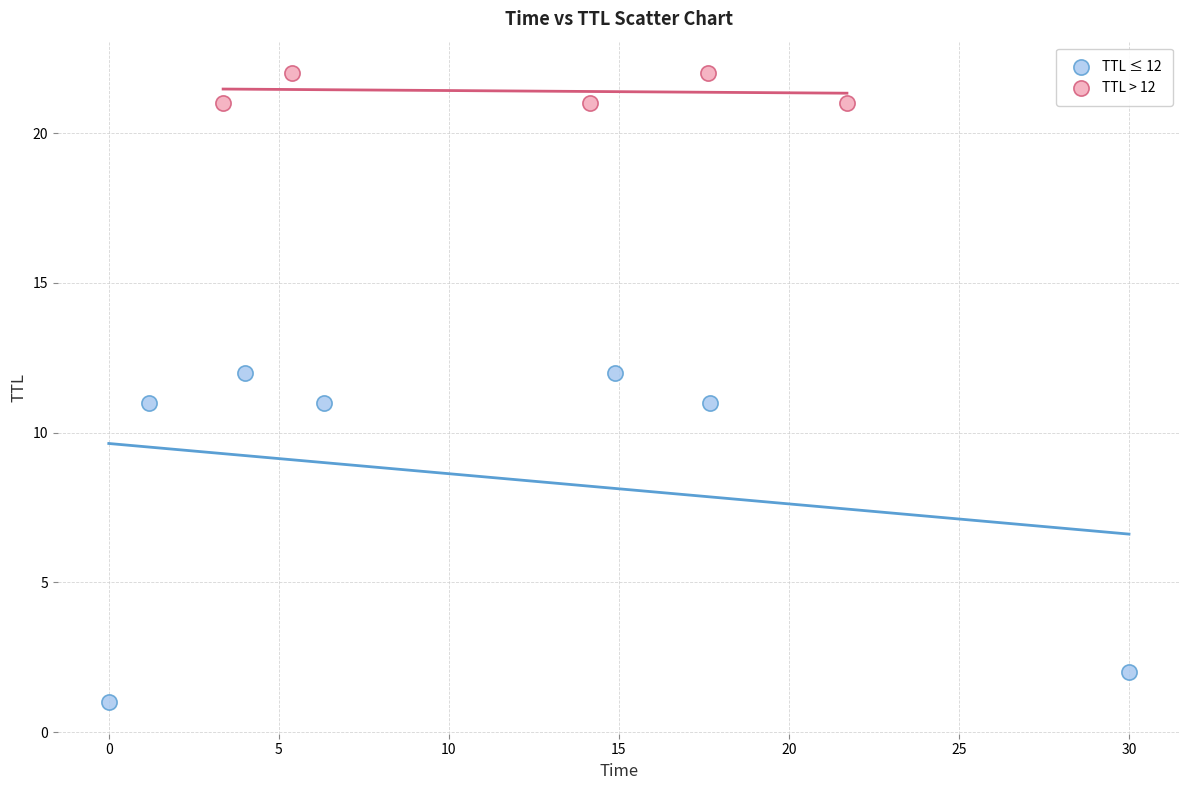

Which series contains the highest Y value?

TTL > 12